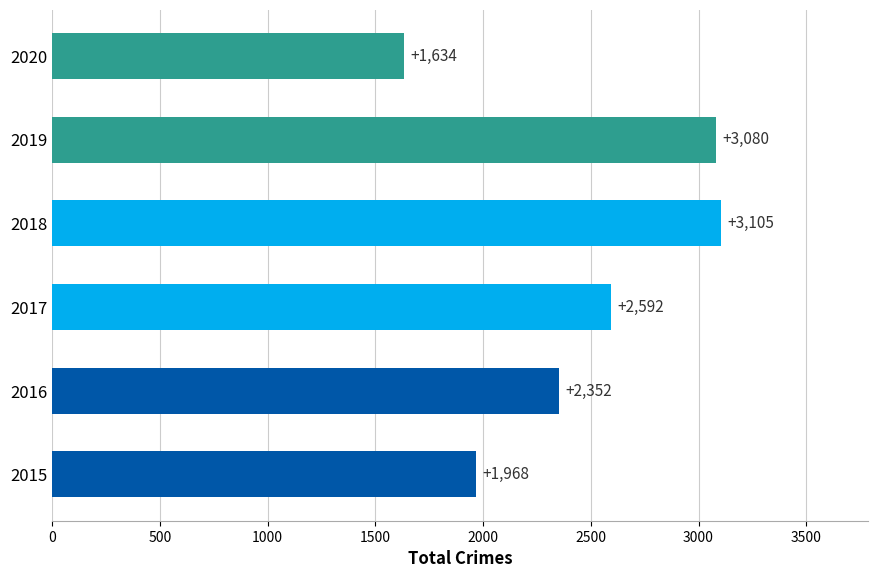

Reading bottom to top, what are all the values shown in this chart?

2015=1968	2016=2352	2017=2592	2018=3105	2019=3080	2020=1634